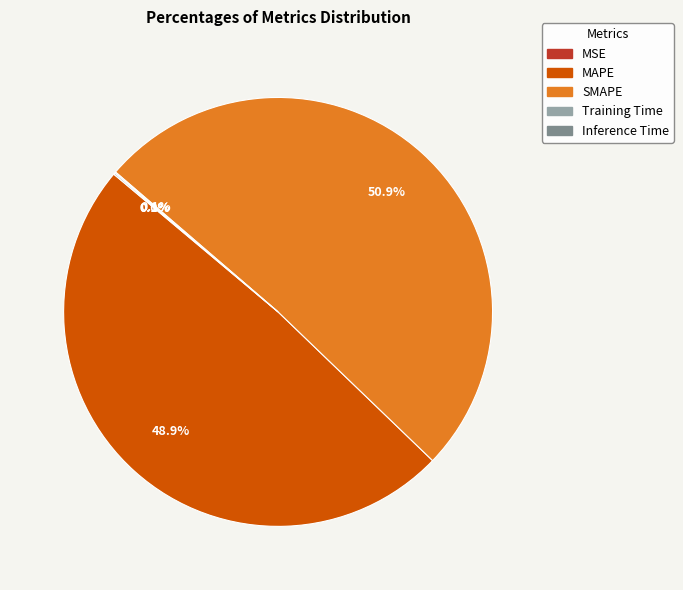

Which slice is the largest?

SMAPE